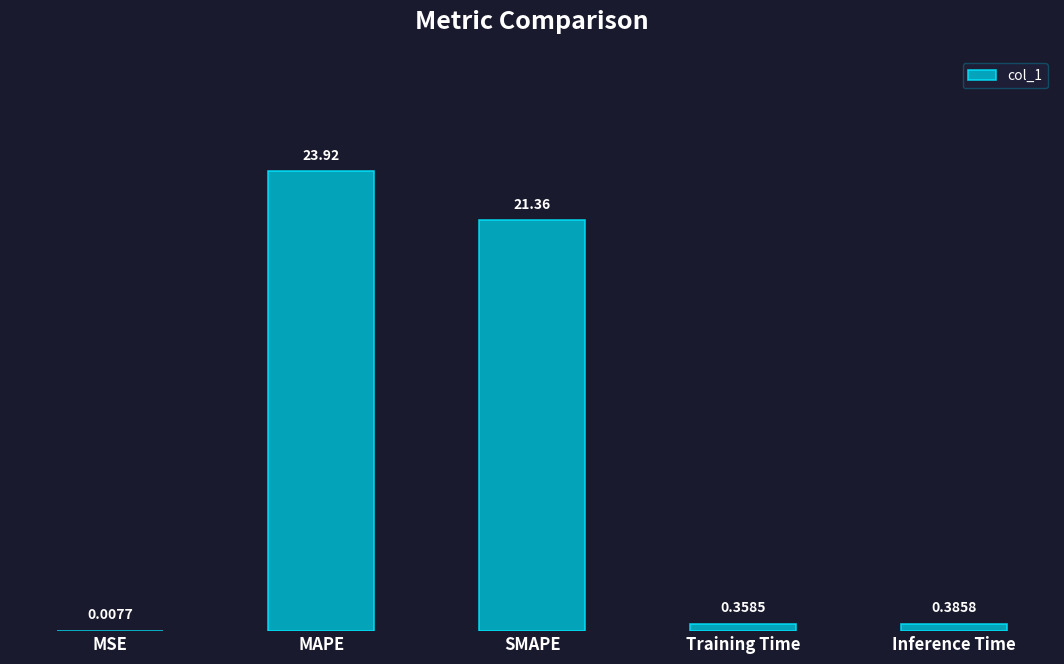

Is it true that the value at MAPE is 9.3?

False